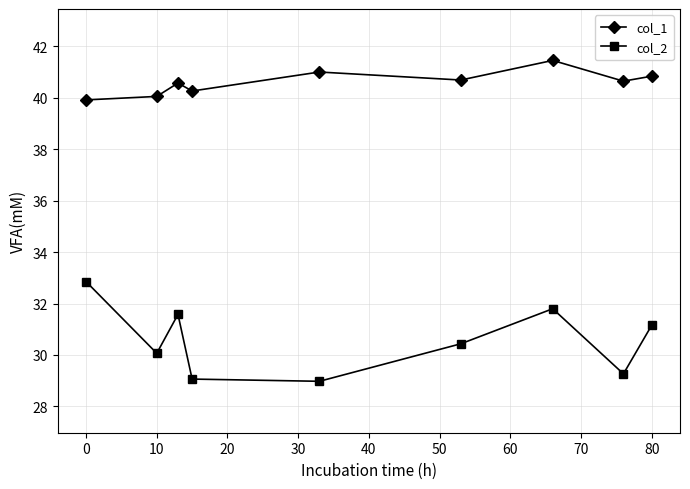

How many interior local valleys does the col_2 series have?

3